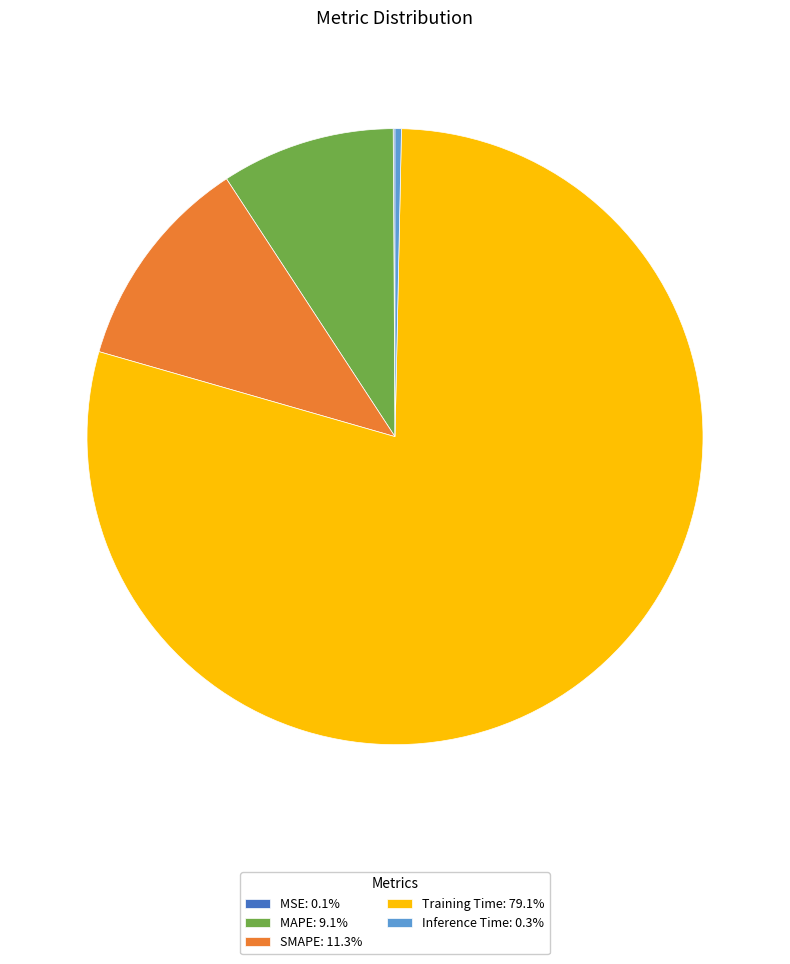

The MAPE slice represents 9% of the pie. True or false?

True